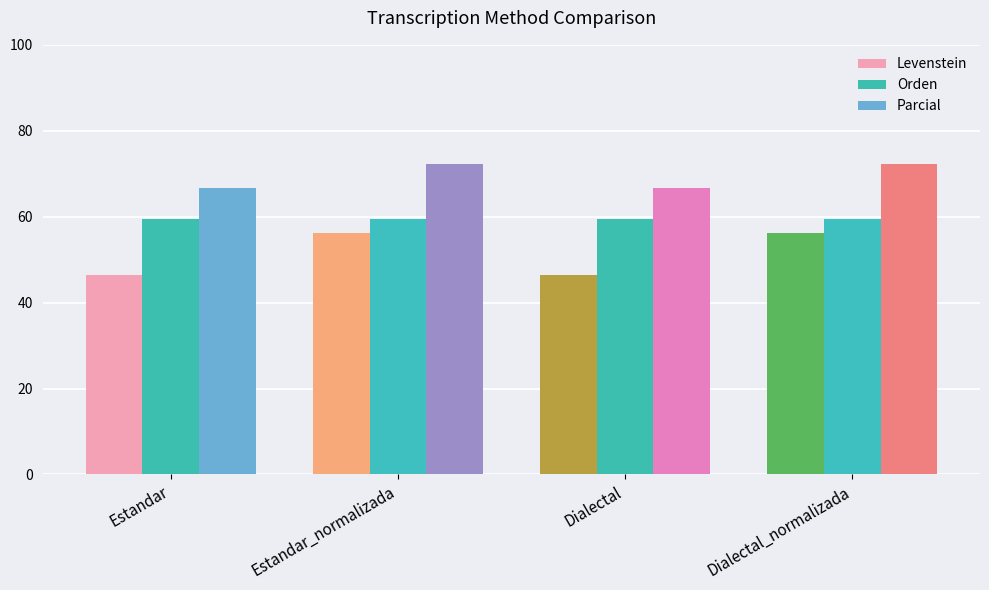

Between Estandar and Dialectal_normalizada, which series saw the biggest shift?

Levenstein